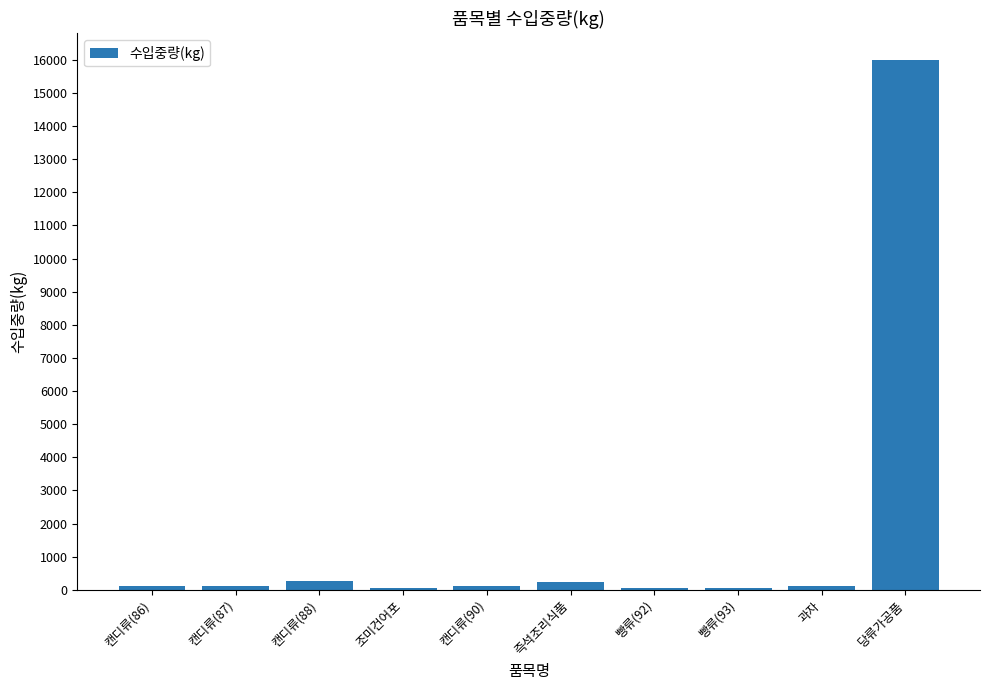

What is the label of the 5th bar from the left?

캔디류(90)